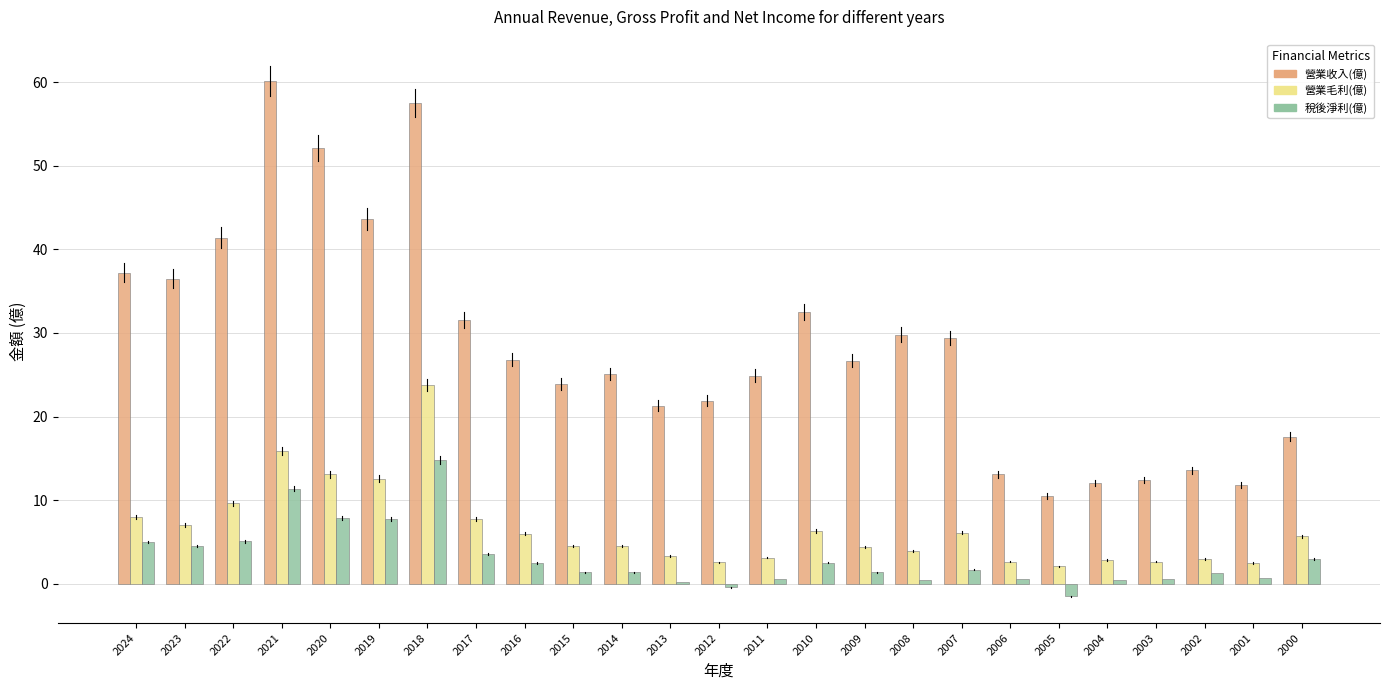

At which category is the sum across all series the highest?

2018